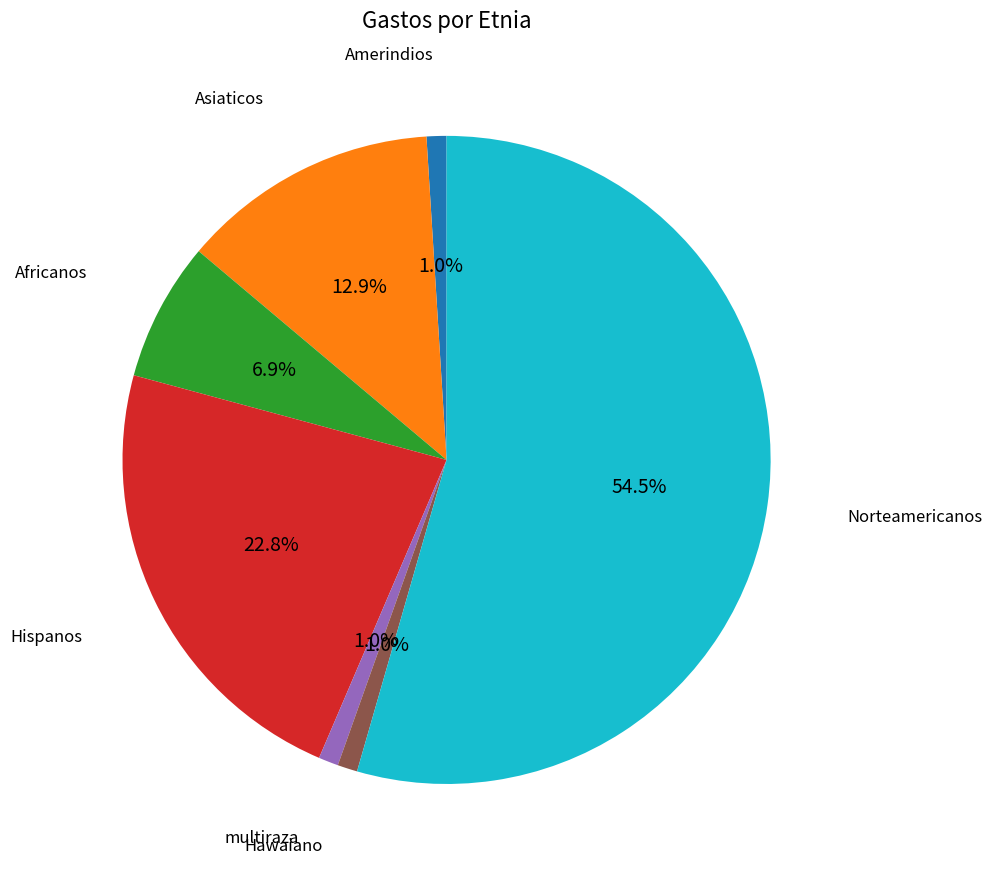

How many segments does this pie chart have?

7